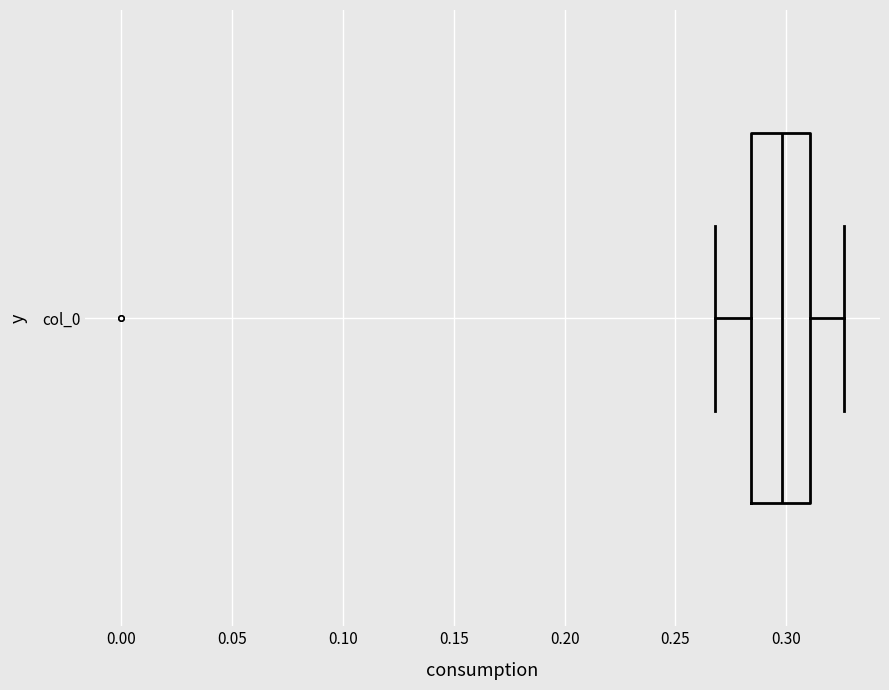

Transcribe this box plot: give where the median line is, the range the box spans, and where the two whiskers end, as read against the x-axis. The values are not printed on the chart, so give them approximately, as read against the axis.

median 0.300, box 0.285 to 0.310, whiskers 0.270 to 0.325